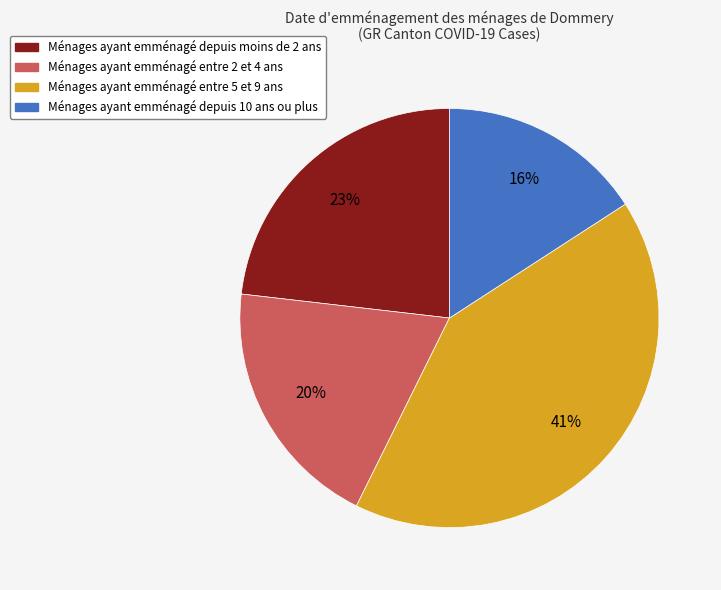

To the nearest percent, what is the average slice percentage?

25%